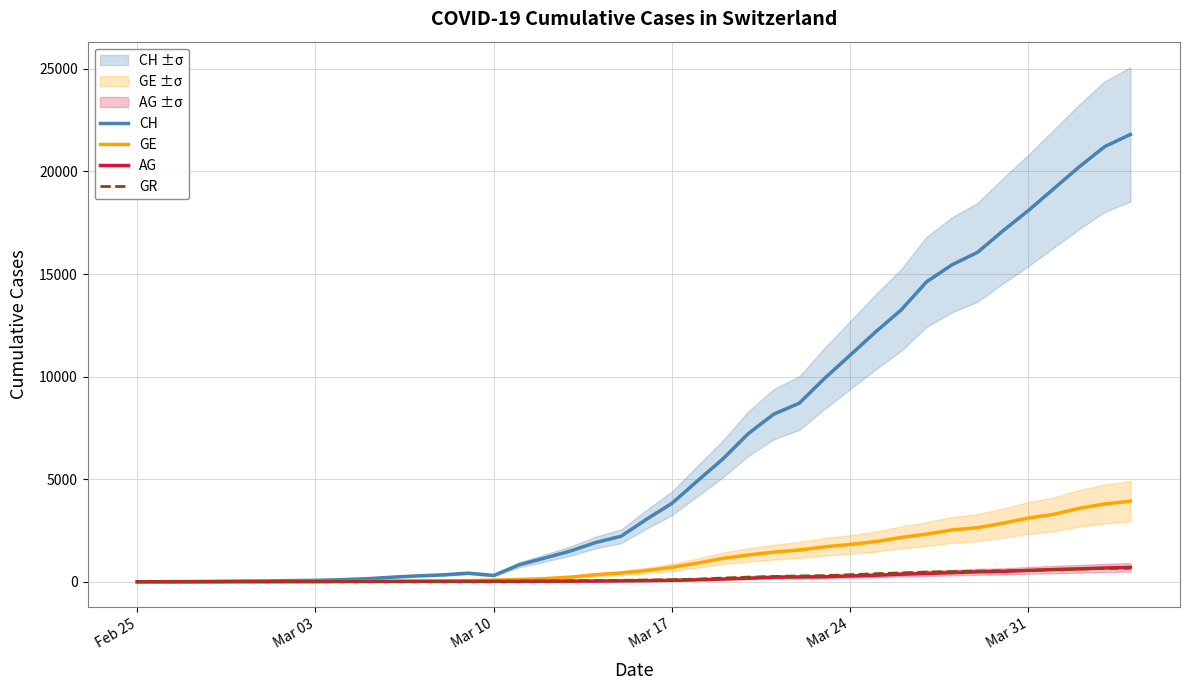

What is the approximate value of GE at Mar 17?

701